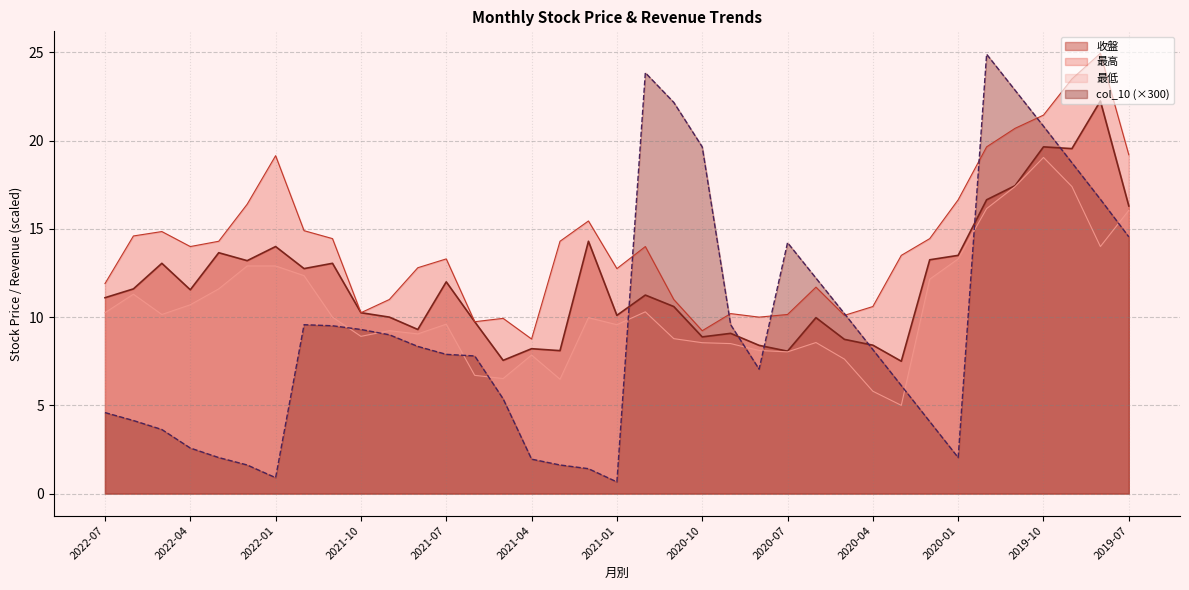

What are all the series names shown in the legend?

收盤, 最高, 最低, col_10 (×300)